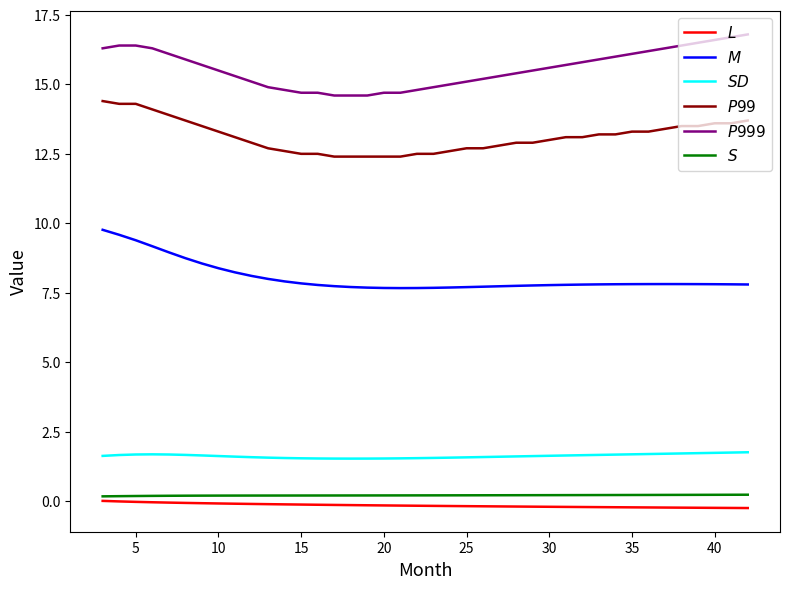

What is the maximum value shown in the chart?

16.8